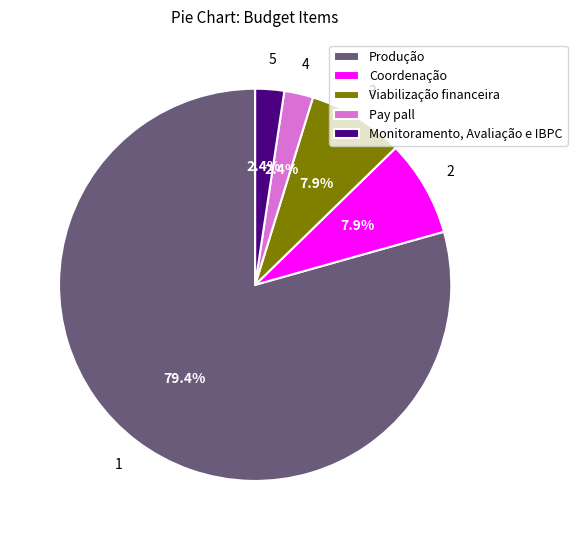

To the nearest percent, what portion does Monitoramento, Avaliação e IBPC represent?

2%